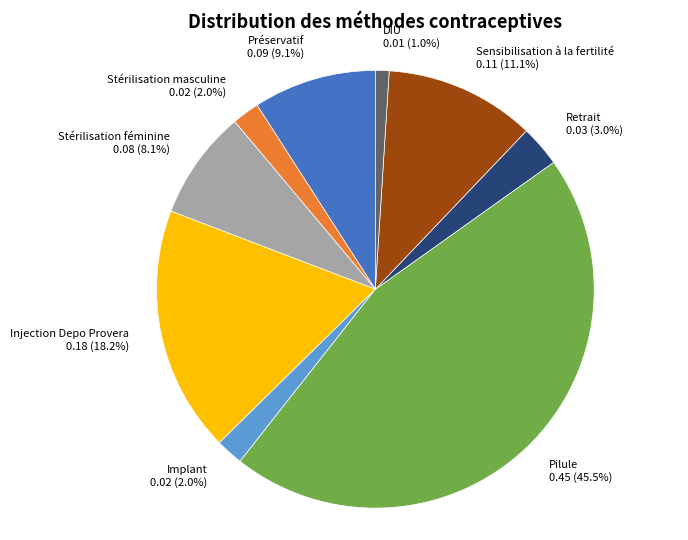

To the nearest percent, what is the difference between the largest and smallest slice percentages?

44%